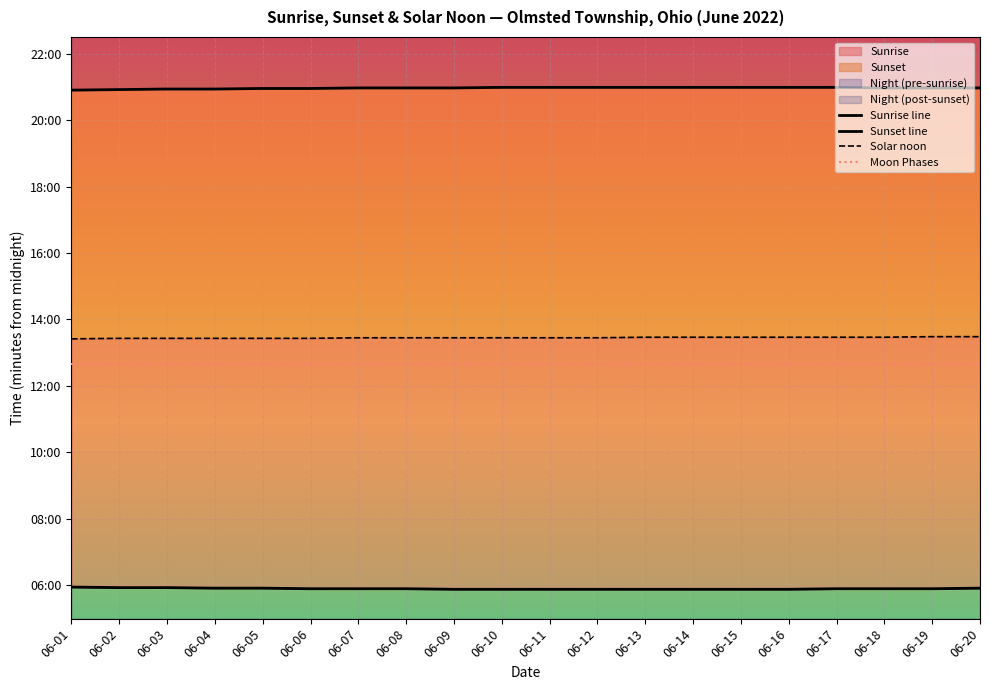

Which series changed the most between 06-01 and 06-20?

Sunset line